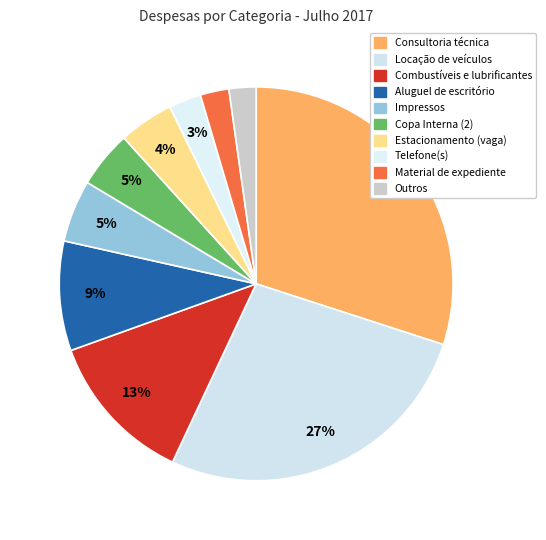

Count the number of slices in the pie.

10